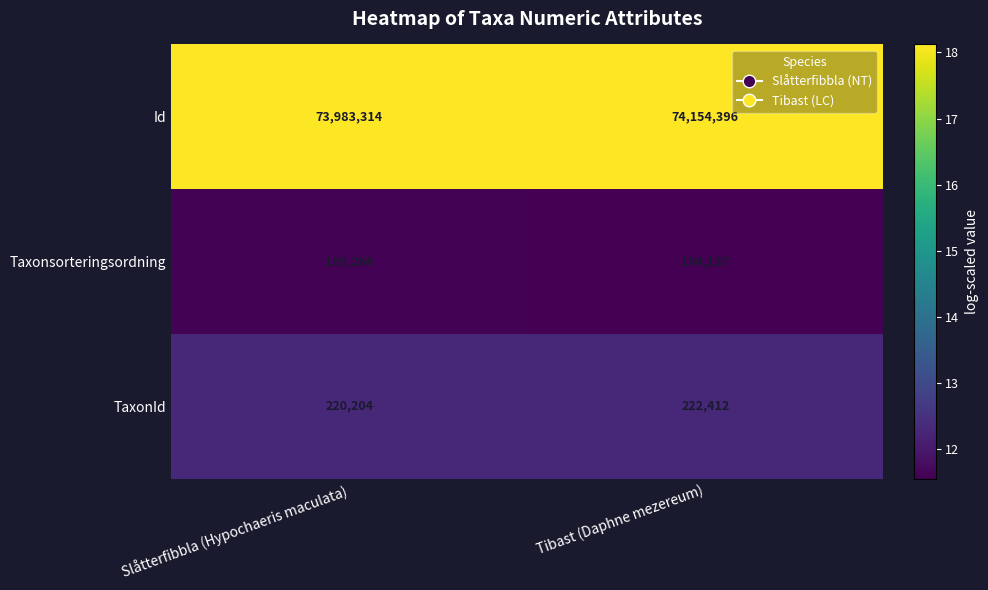

The TaxonId series shows 222412 at Tibast (Daphne mezereum). True or false?

True